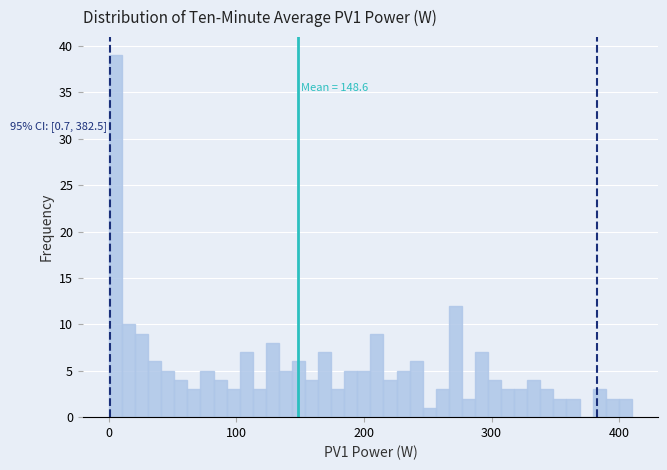

Around what value on the x-axis is the tallest bar? Give the approximate position of its centre, as read against the axis.

10